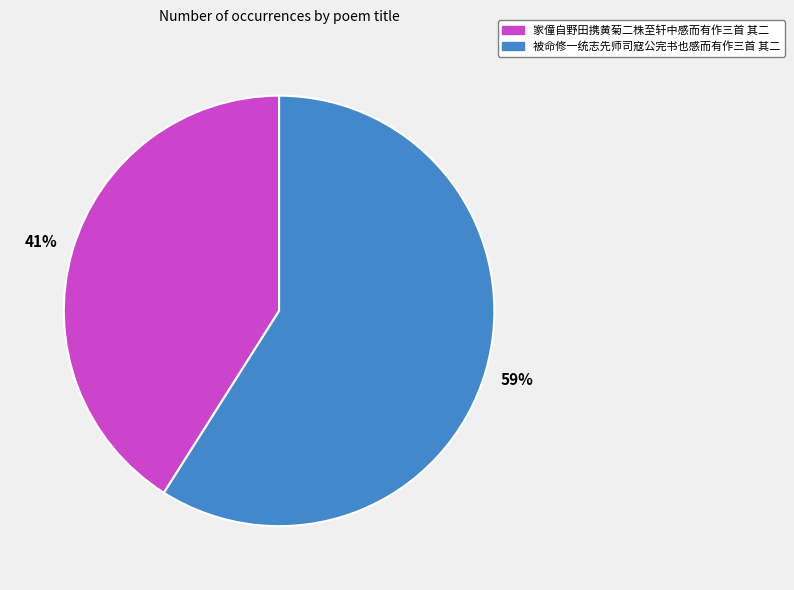

How many slices are in this pie chart?

2